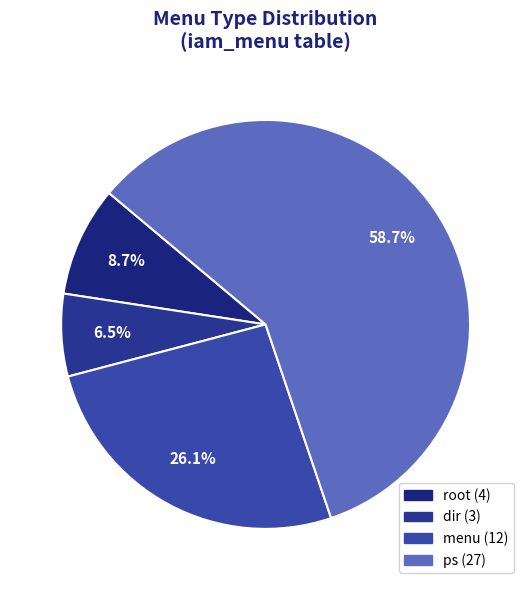

Which has a higher value, ps or menu?

ps